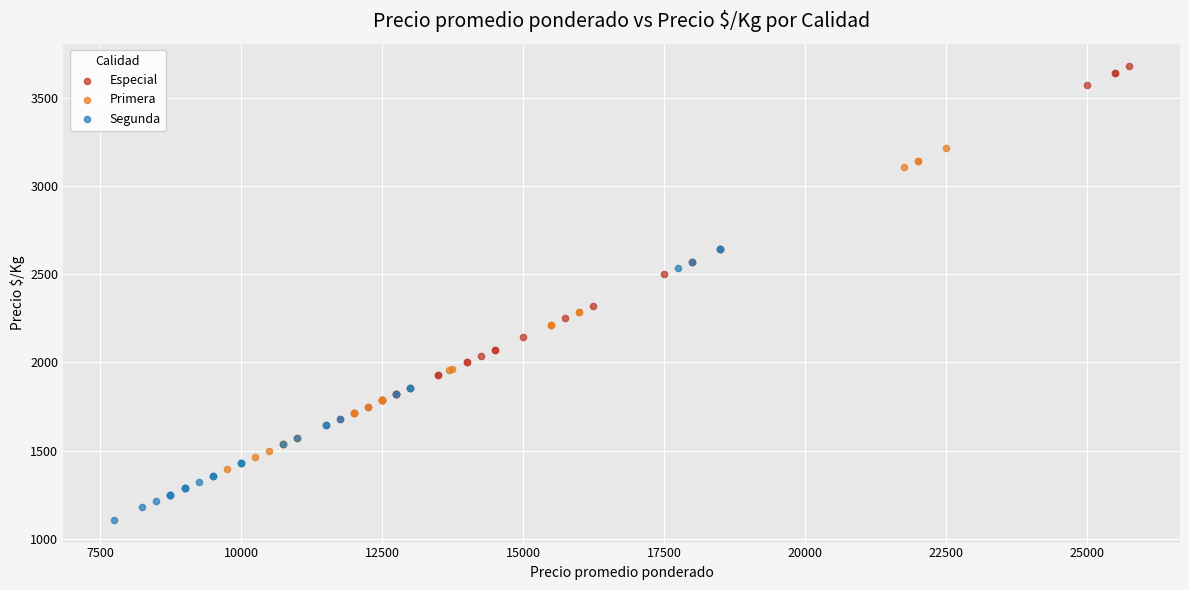

Which series contains the highest Y value?

Especial